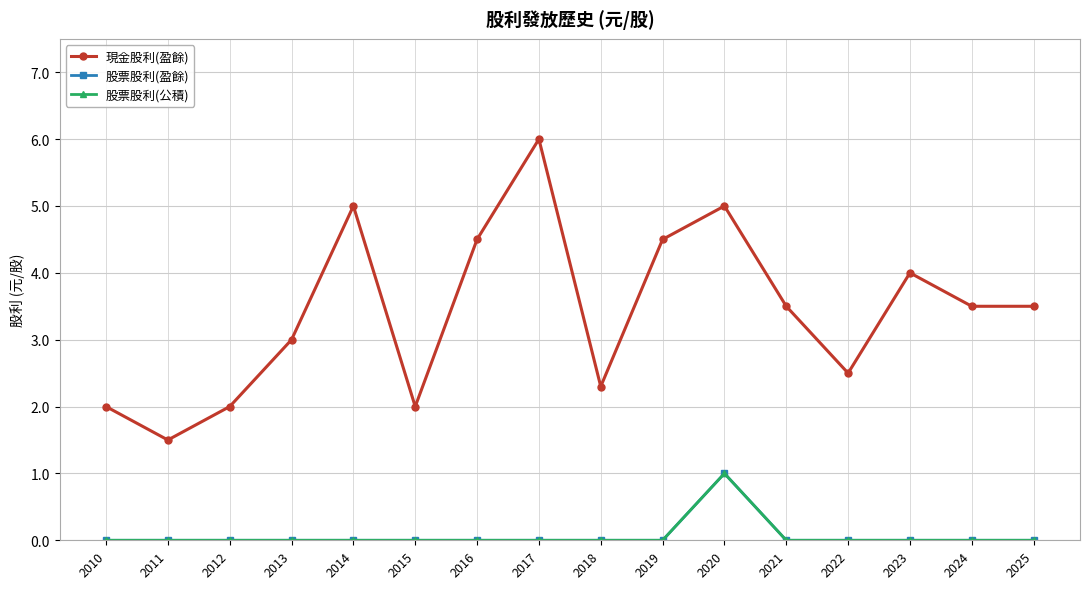

What is the spread (max minus min) of values at 2023?

4.0